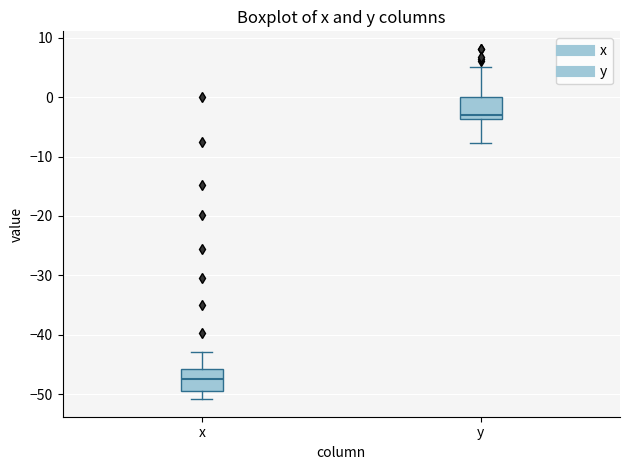

Where is the lower edge of the box for y on the y-axis? The values are not printed on the chart, so give them approximately, as read against the axis.

-4